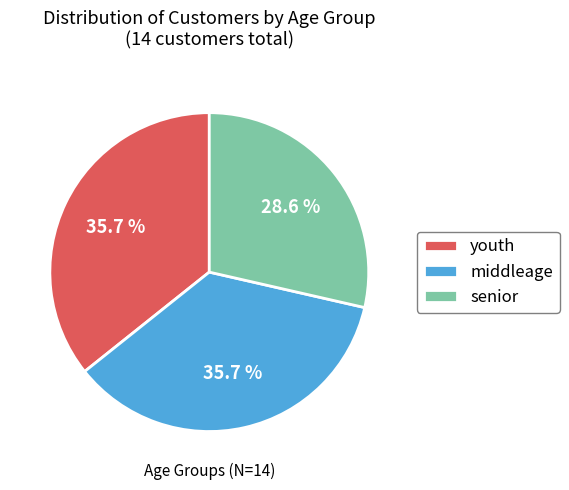

The middleage slice represents 42% of the pie. True or false?

False